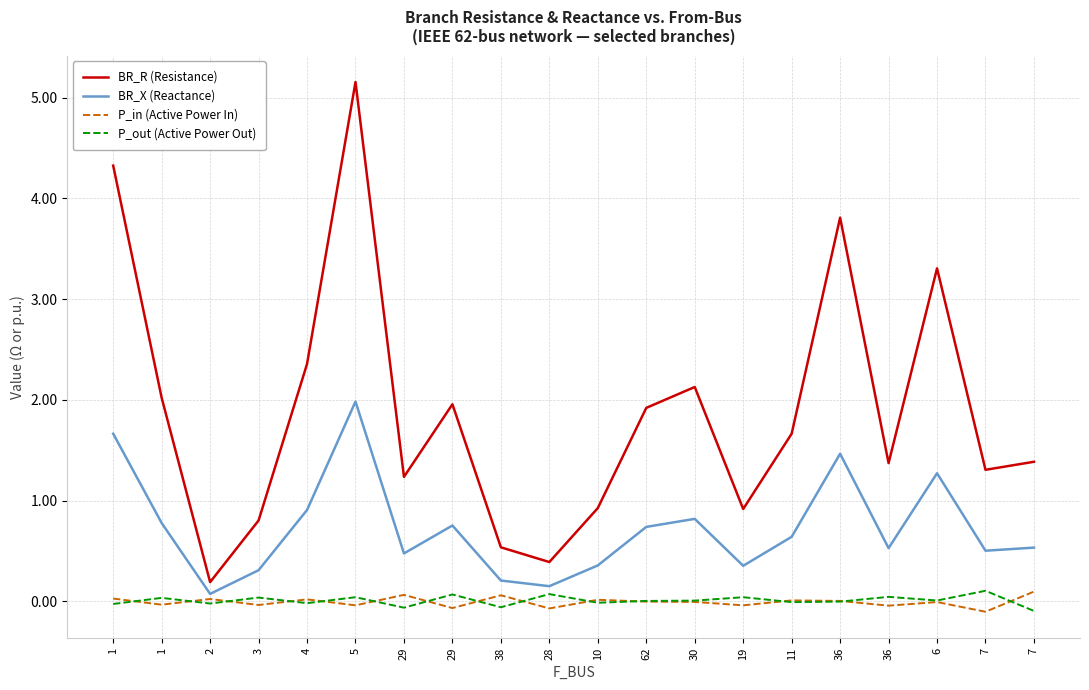

At how many categories does at least one series exceed 0?

20